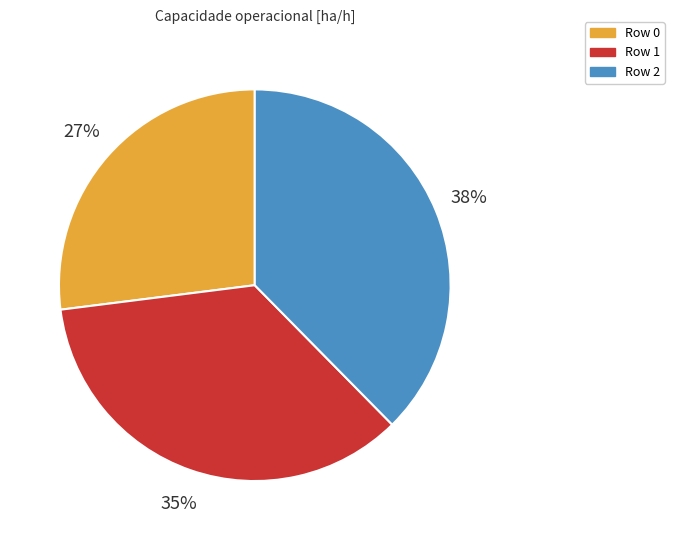

Between Row 1 and Row 2, which is larger?

Row 2